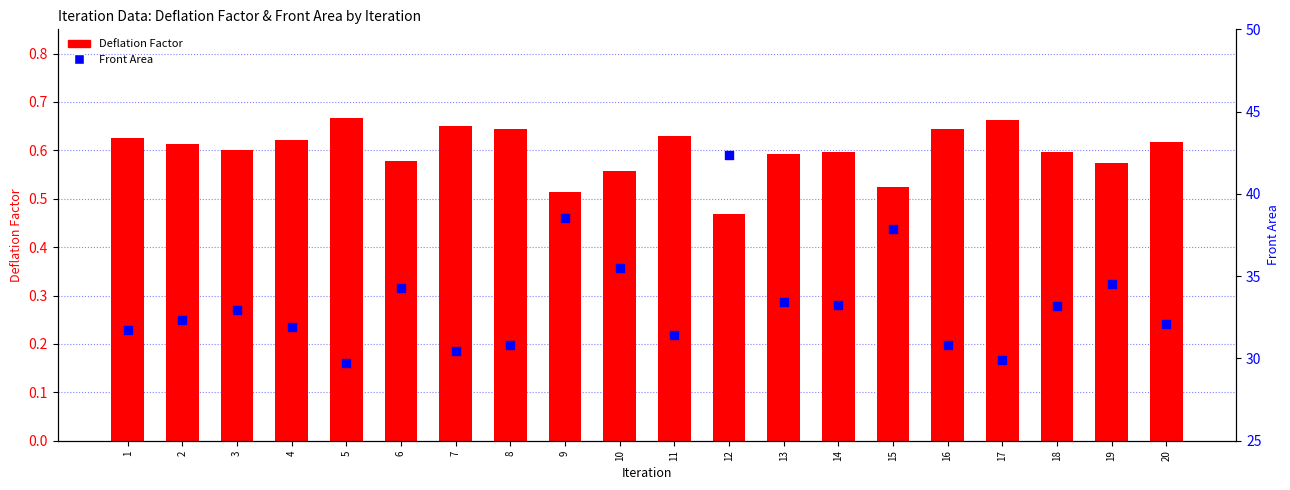

At which category is the sum across all series the highest?

12